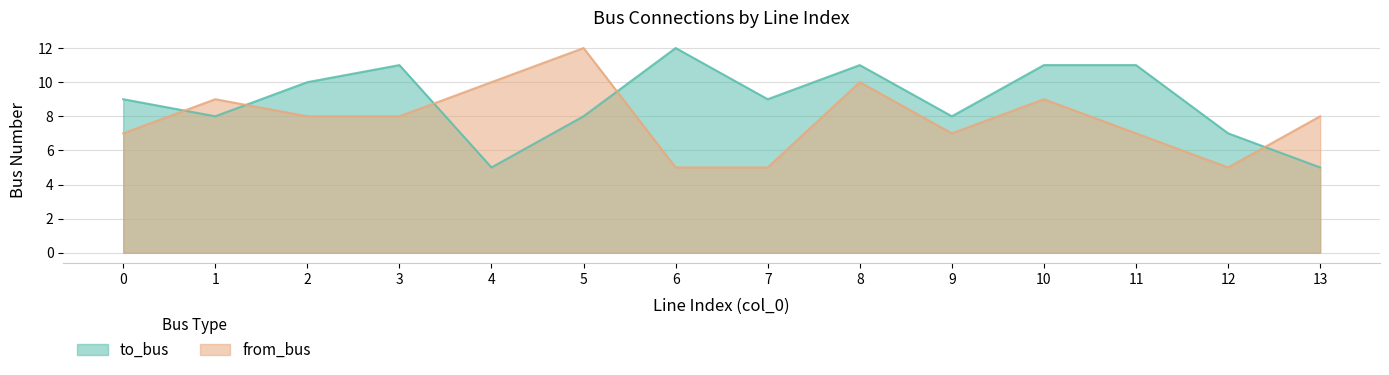

Read the from_bus value at 3.

8